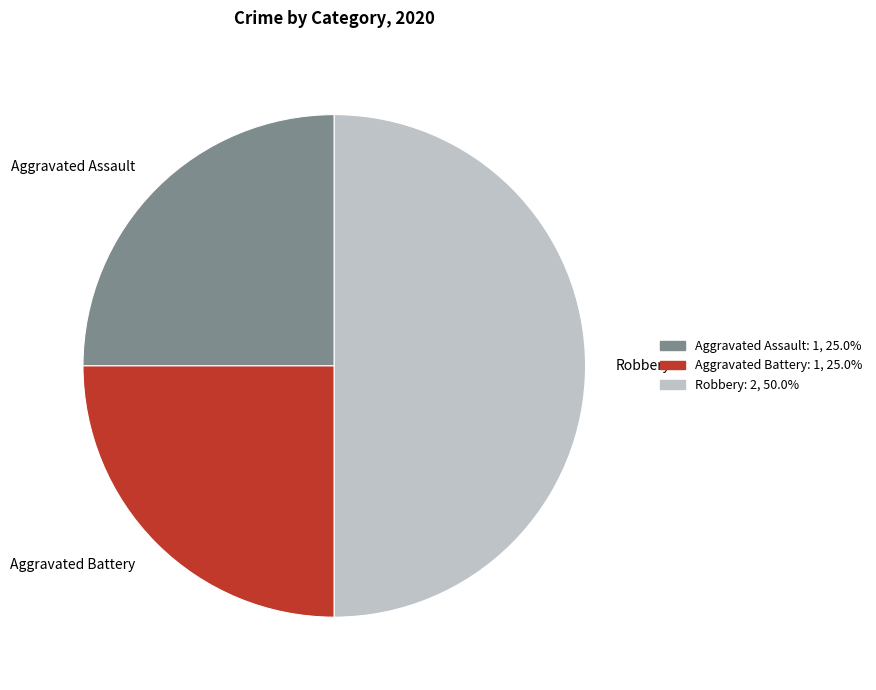

Which category has the biggest portion of the pie?

Robbery